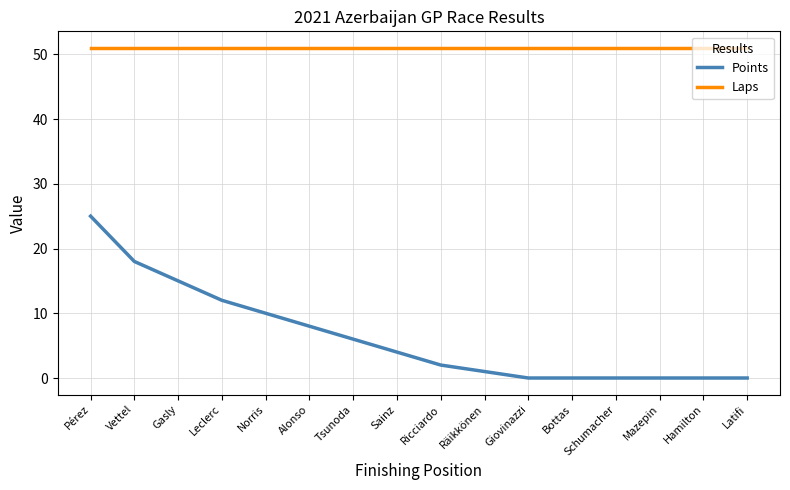

Reading left to right, transcribe all the data shown in this chart.

Points: Pérez=25	Vettel=18	Gasly=15	Leclerc=12	Norris=10	Alonso=8	Tsunoda=6	Sainz=4	Ricciardo=2	Räikkönen=1	Giovinazzi=0	Bottas=0	Schumacher=0	Mazepin=0	Hamilton=0	Latifi=0
Laps: Pérez=51	Vettel=51	Gasly=51	Leclerc=51	Norris=51	Alonso=51	Tsunoda=51	Sainz=51	Ricciardo=51	Räikkönen=51	Giovinazzi=51	Bottas=51	Schumacher=51	Mazepin=51	Hamilton=51	Latifi=51